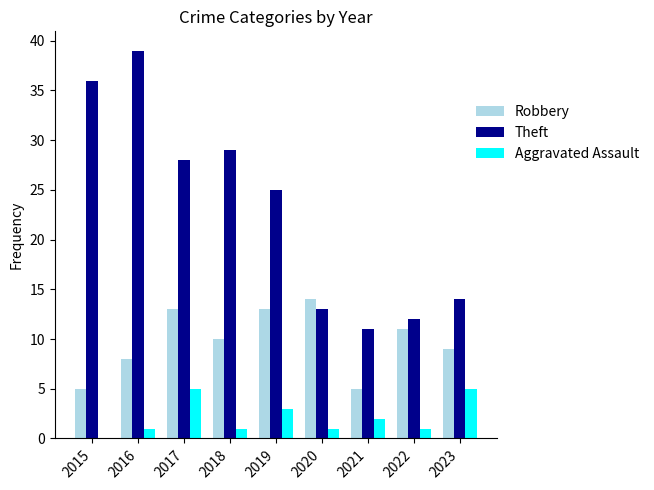

Is the value of Aggravated Assault at 2023 greater than the value of Robbery at 2022?

No